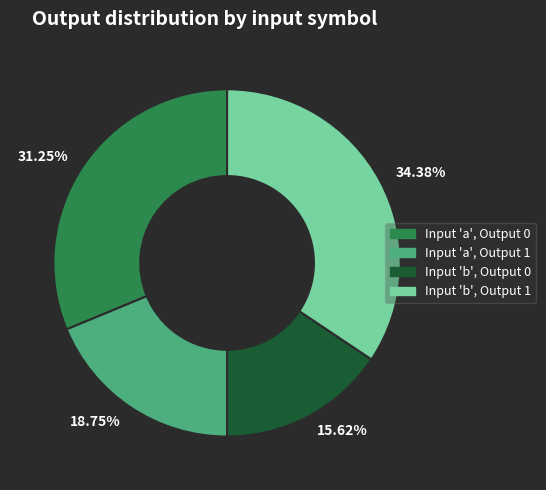

Does 18.75% represent more than half of the total?

No